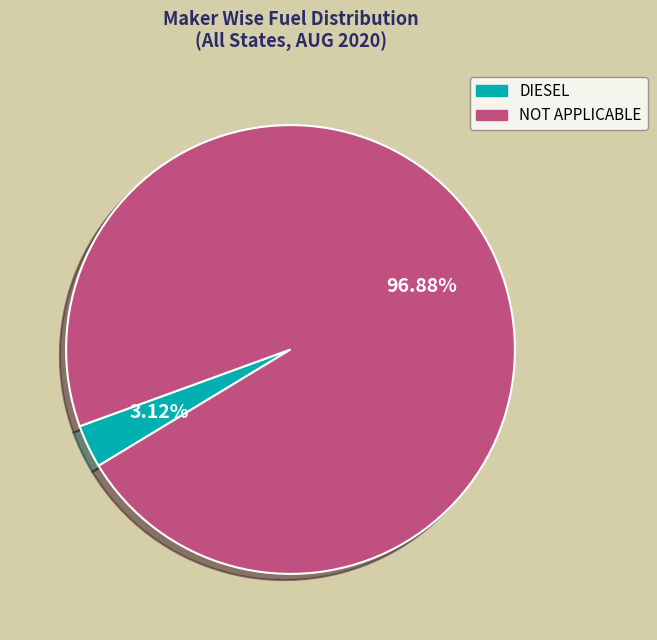

Is there a majority slice in this chart?

Yes